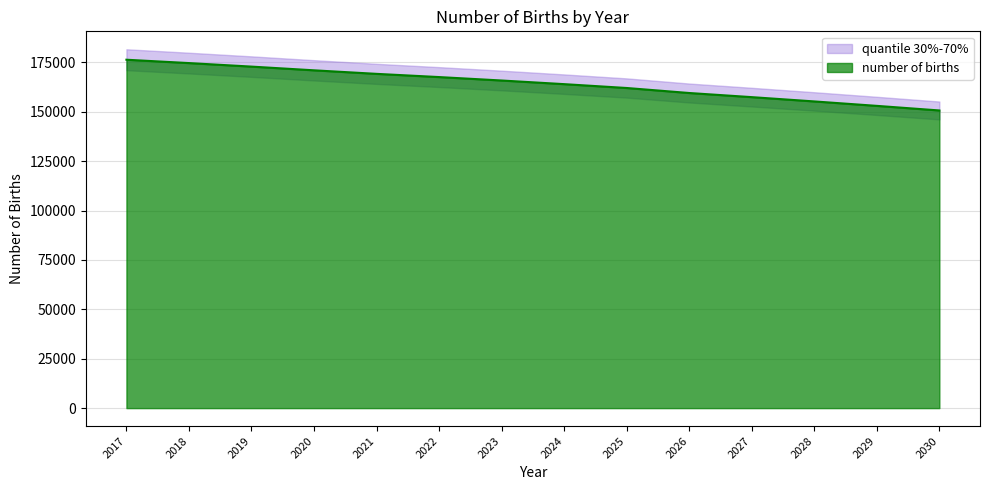

At which category does the chart reach its minimum across all series?

2030